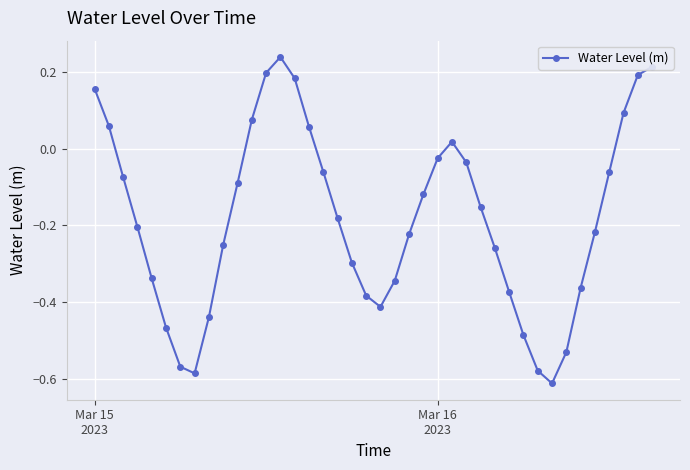

How many interior local peaks (higher than both neighbors) does the data have?

2